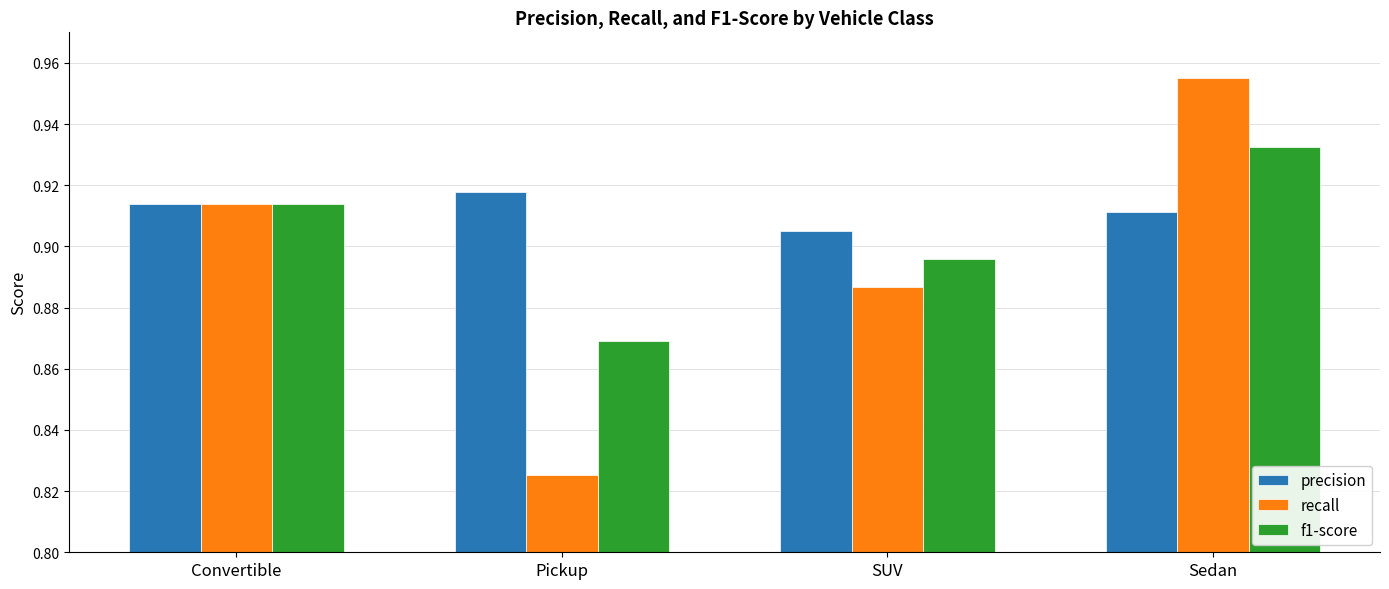

How many groups of bars are there?

4